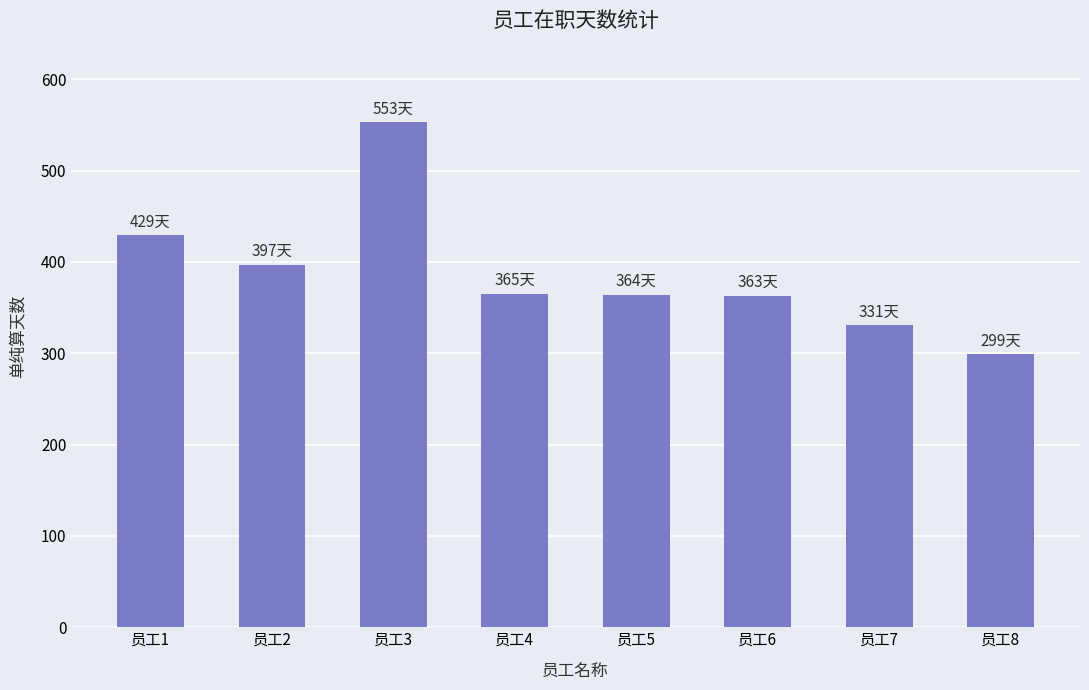

What is the average value?

388